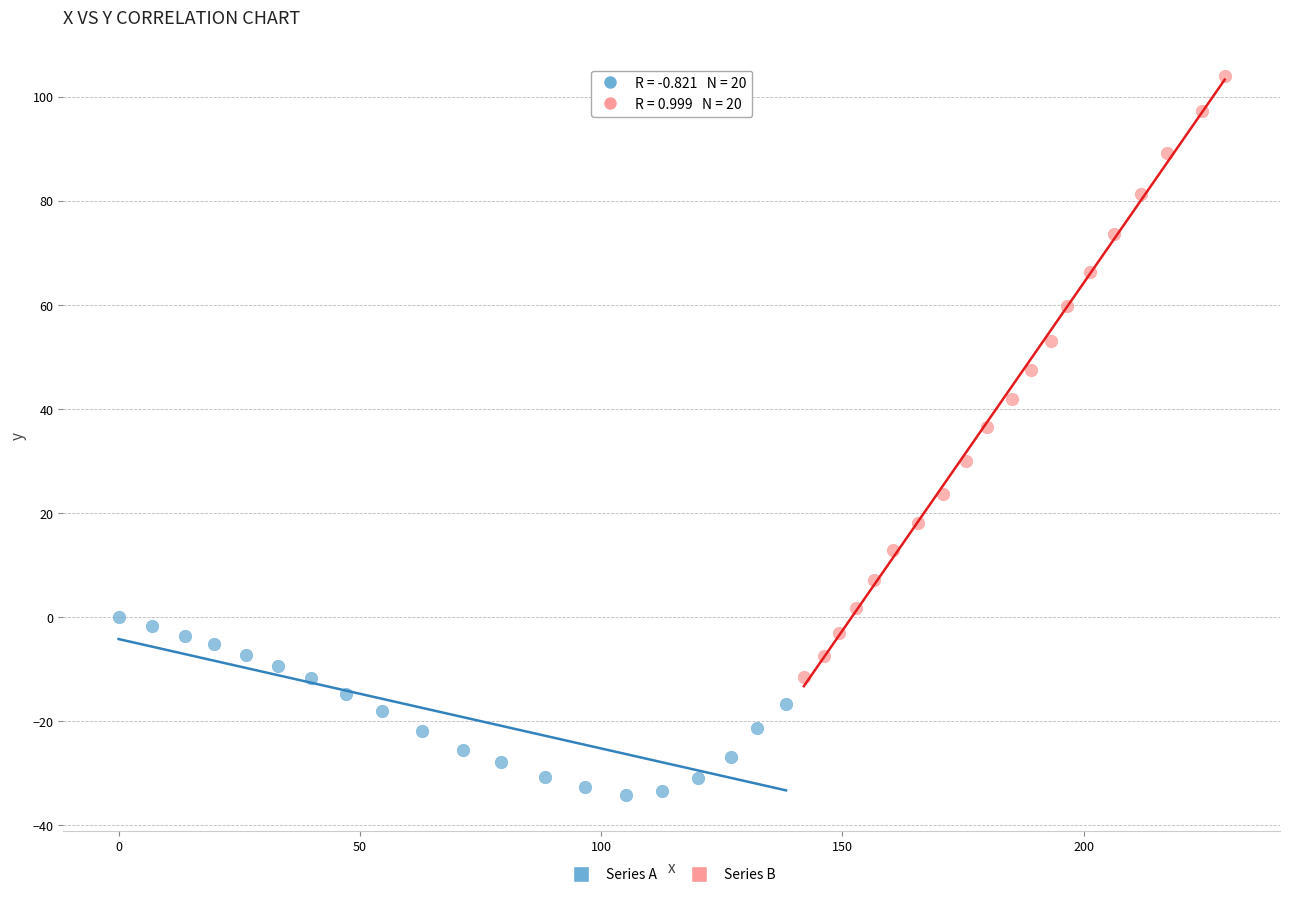

Which series contains the lowest Y value?

Series A